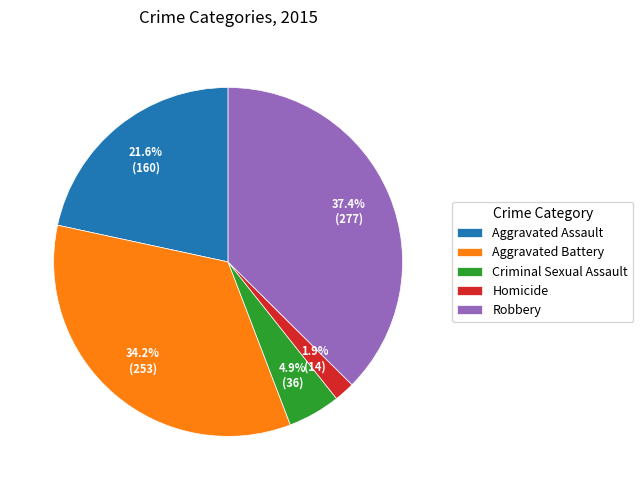

Is it true that Homicide is 2% of the pie?

True